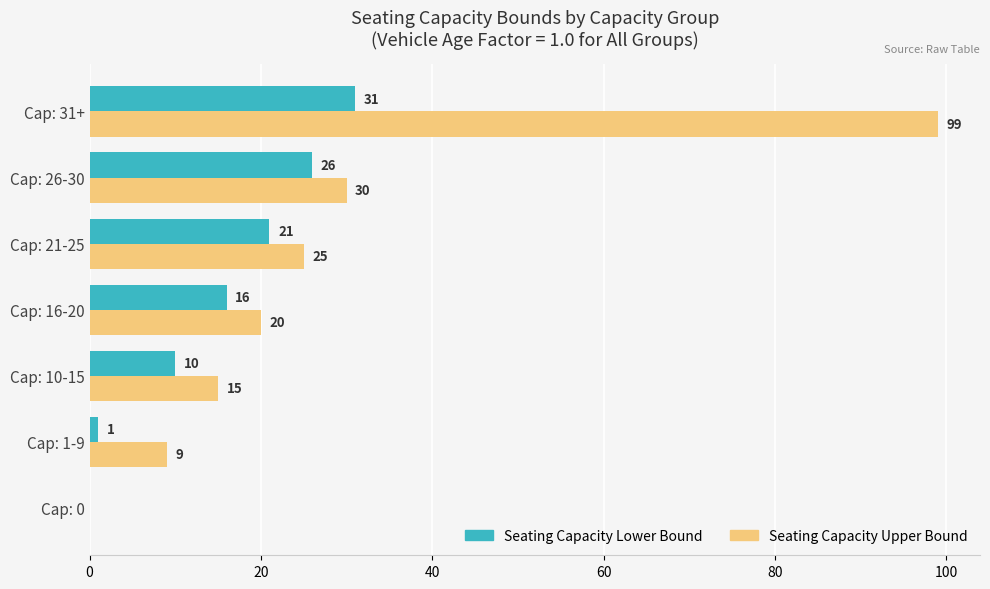

What is the total value across all series at Cap: 1-9?

10